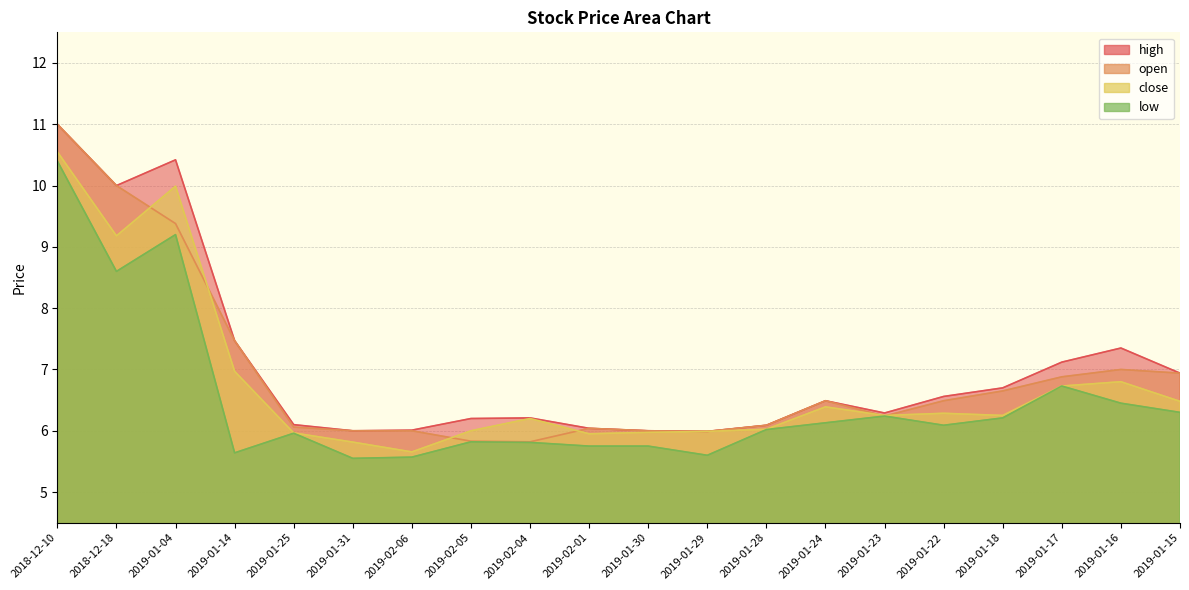

List the labels in order of open value, largest first.

2018-12-10, 2018-12-18, 2019-01-04, 2019-01-14, 2019-01-16, 2019-01-15, 2019-01-17, 2019-01-18, 2019-01-24, 2019-01-22, 2019-01-23, 2019-01-28, 2019-01-25, 2019-02-01, 2019-01-31, 2019-02-06, 2019-01-30, 2019-01-29, 2019-02-05, 2019-02-04